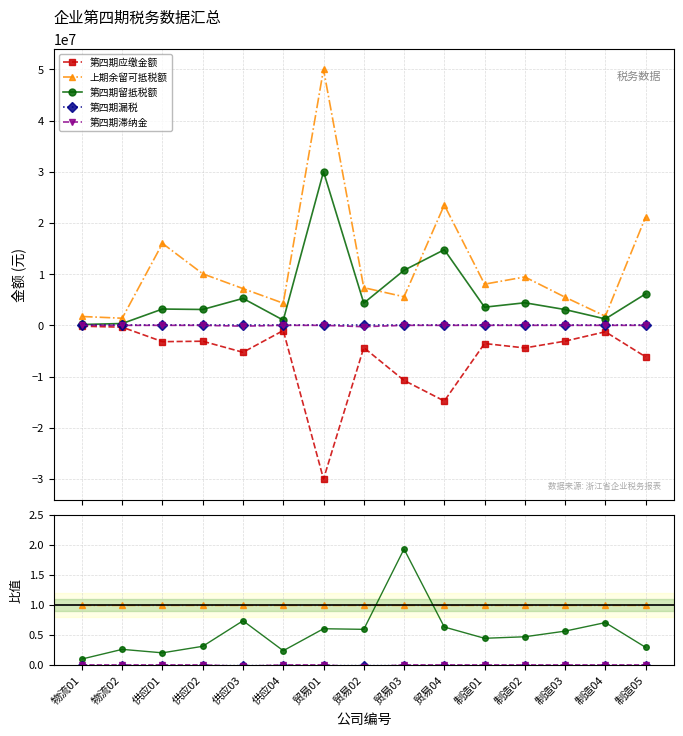

Rank the categories by 第四期滞纳金 value from lowest to highest.

贸易02, 供应03, 物流01, 物流02, 供应01, 供应02, 供应04, 贸易01, 贸易03, 贸易04, 制造01, 制造02, 制造03, 制造04, 制造05